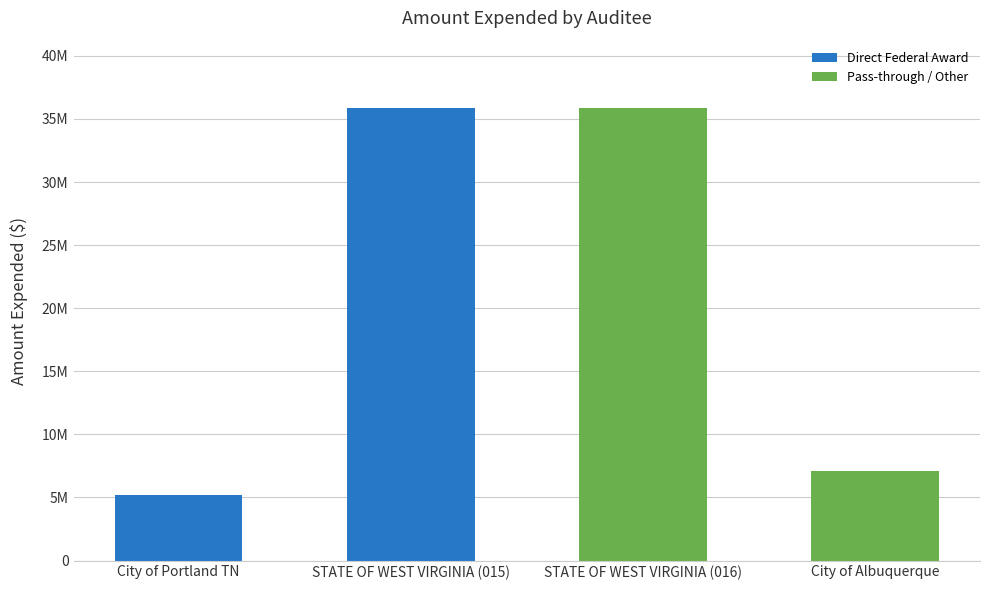

What is the label of the 3rd bar from the left?

STATE OF WEST VIRGINIA (016)